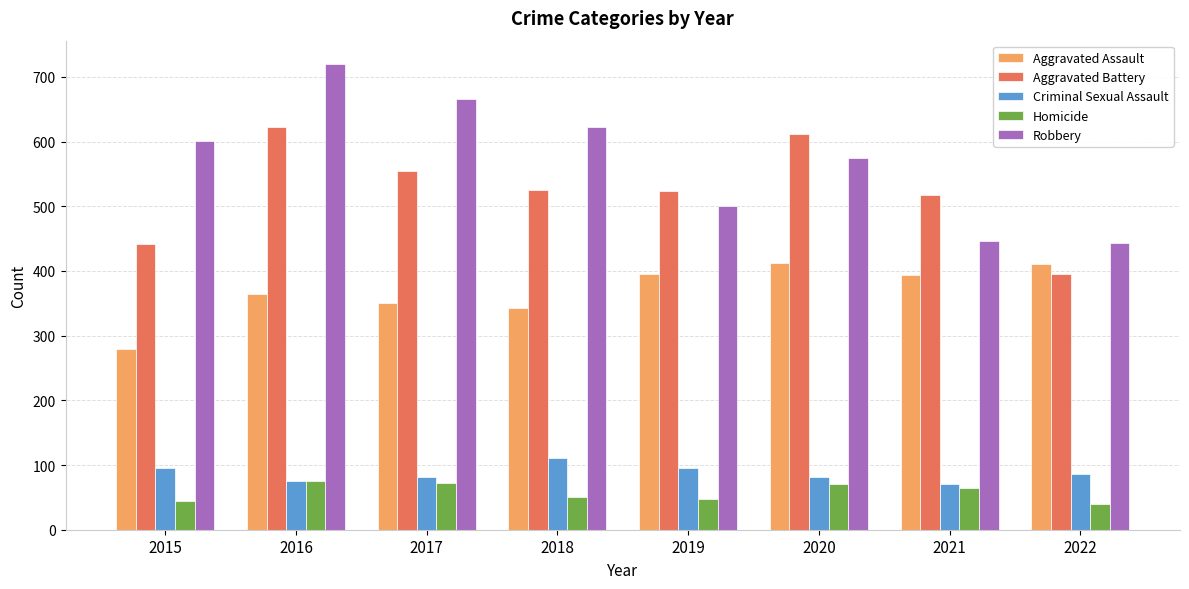

How many groups of bars are there?

8